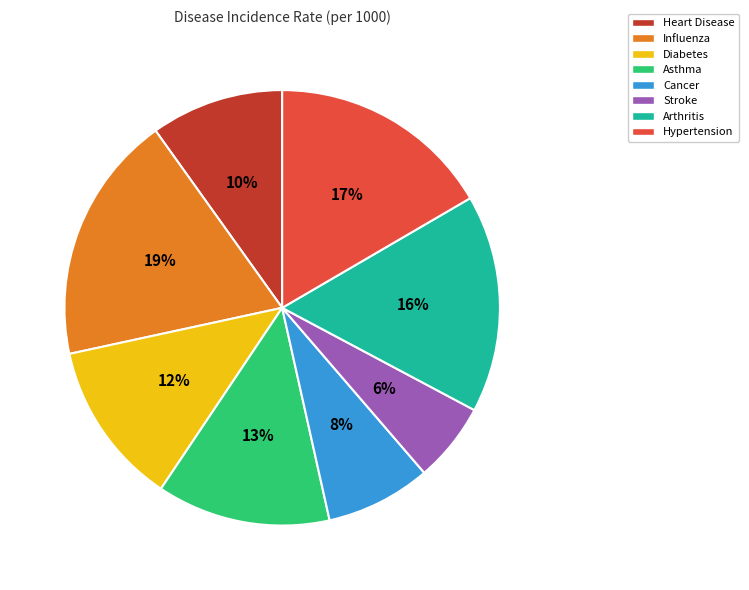

Is it true that Heart Disease is 10% of the pie?

True